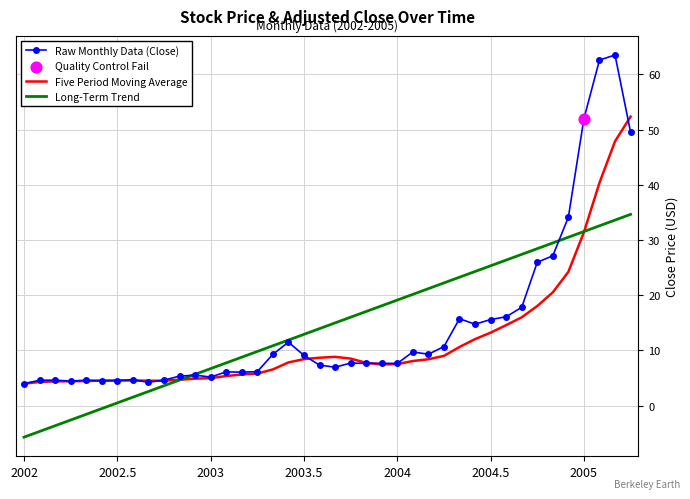

Which series has the largest range (max minus min)?

Raw Monthly Data (Close)